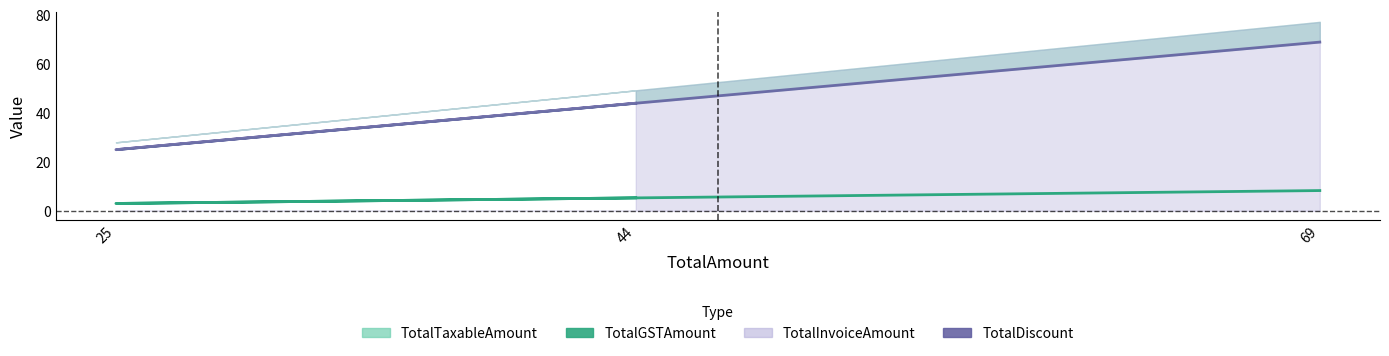

What is the sum of the TotalGSTAmount values at 25 and 44?

8.3